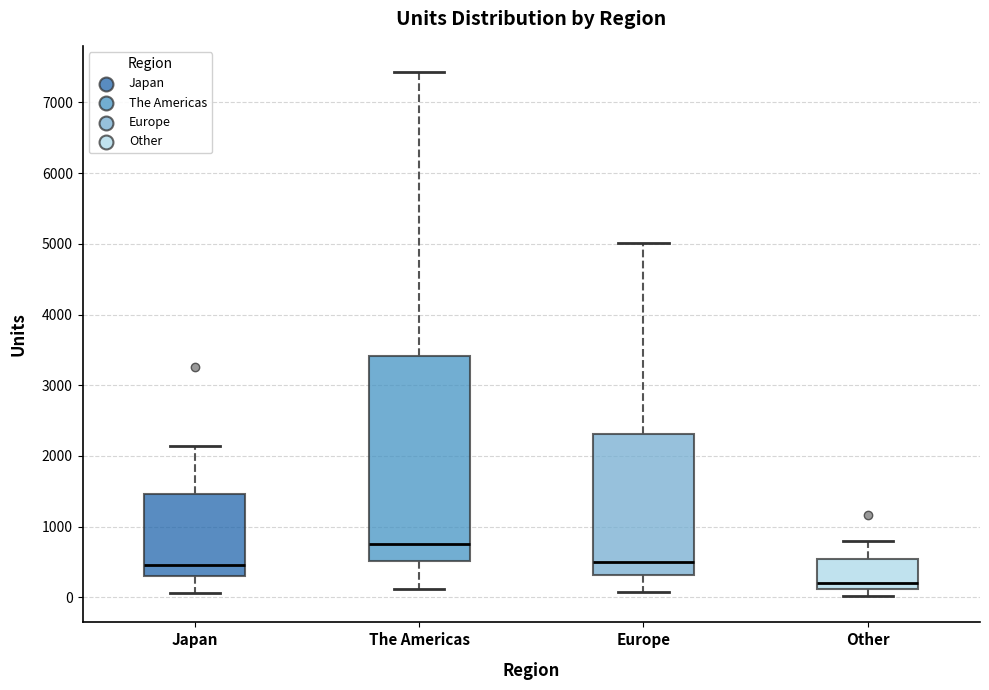

Where does the upper whisker of the box for Japan end on the y-axis? The values are not printed on the chart, so give them approximately, as read against the axis.

2100